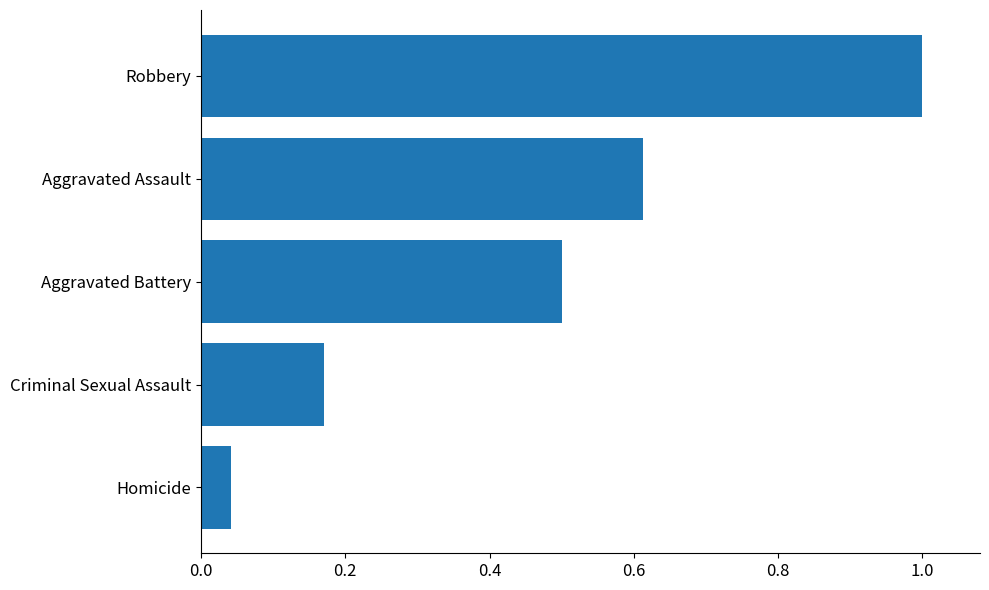

What is the difference between the maximum and second lowest values?

0.8